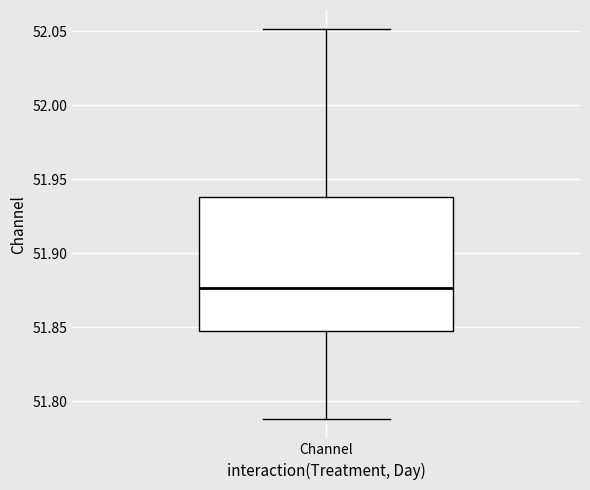

Where does the upper whisker of the box for Channel end on the y-axis? The values are not printed on the chart, so give them approximately, as read against the axis.

52.050